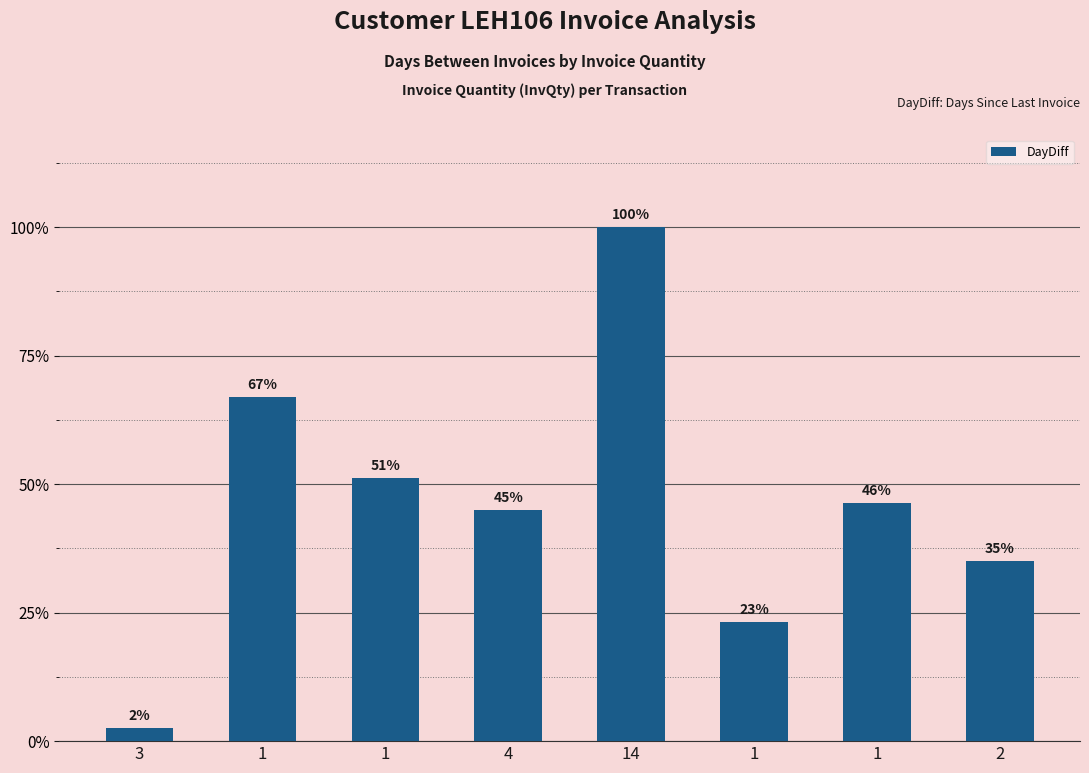

Does the chart contain any negative values?

No